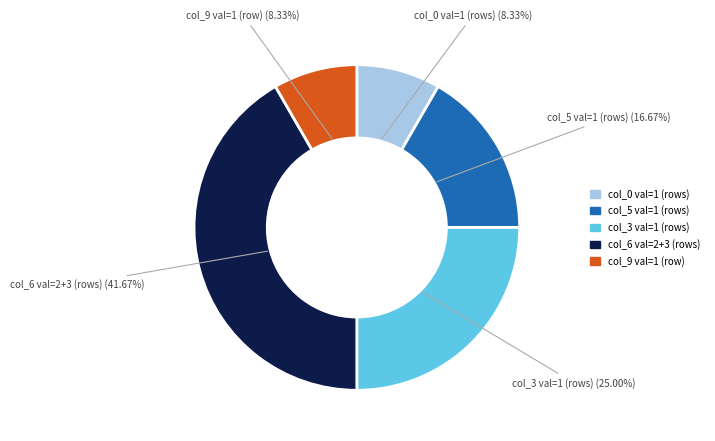

Does any single category account for the majority?

No